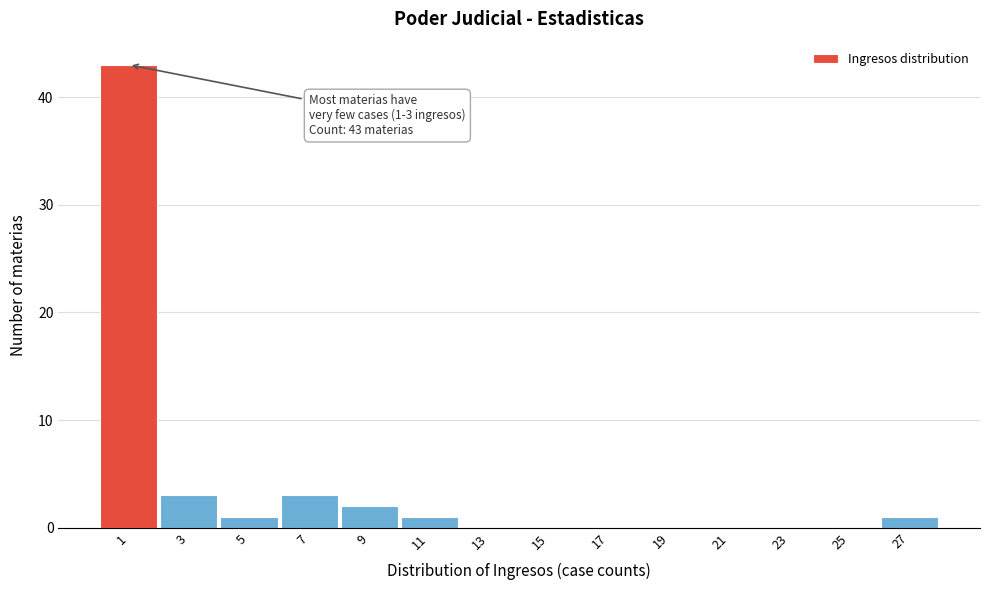

Reading left to right, list all the values displayed in this chart.

1=43	3=3	5=1	7=3	9=2	11=1	13=0	15=0	17=0	19=0	21=0	23=0	25=0	27=1